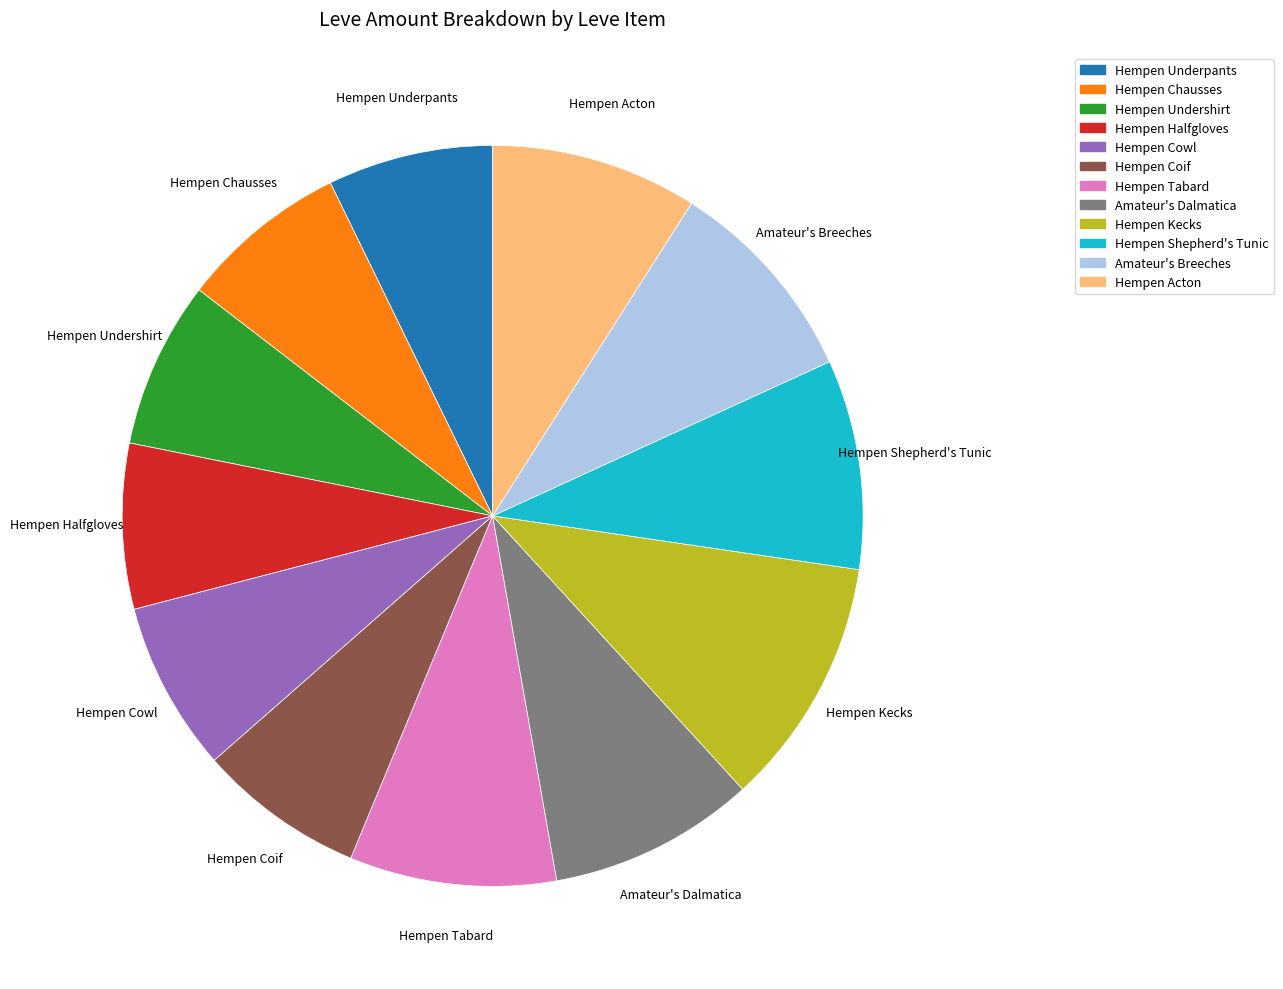

What is the ratio of the value at Hempen Undershirt to the value at Hempen Cowl?

1.0